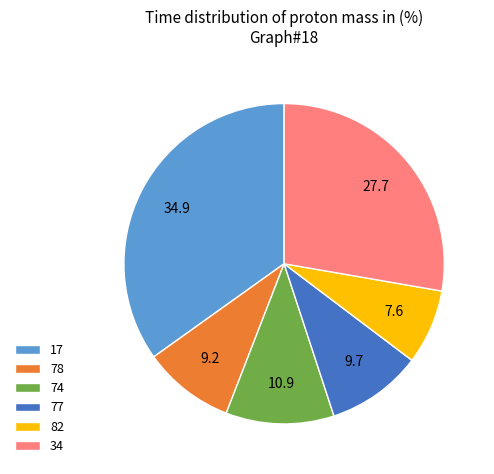

Which has a higher value, 82 or 74?

74